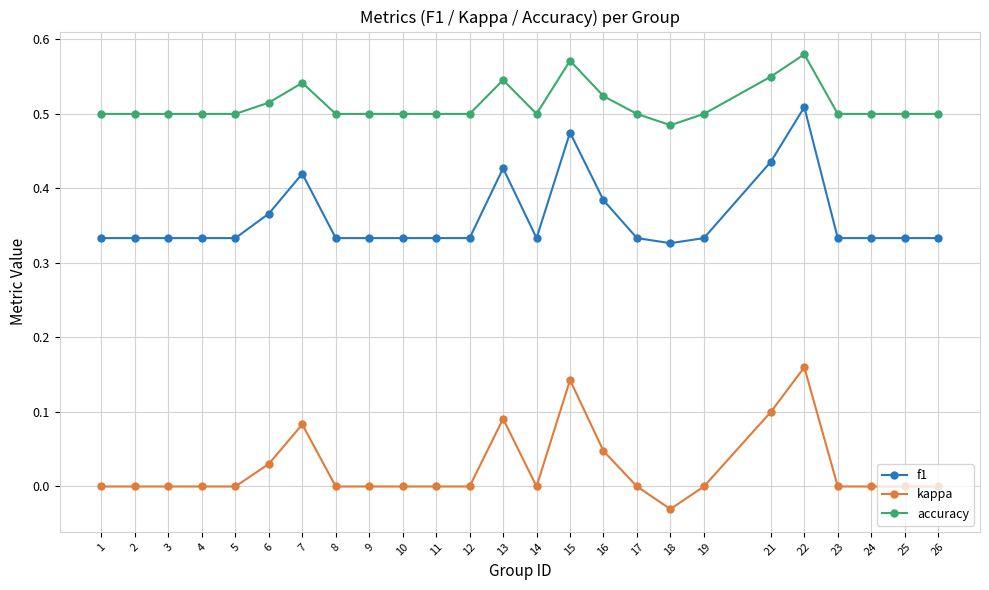

At which label does kappa reach its peak?

22